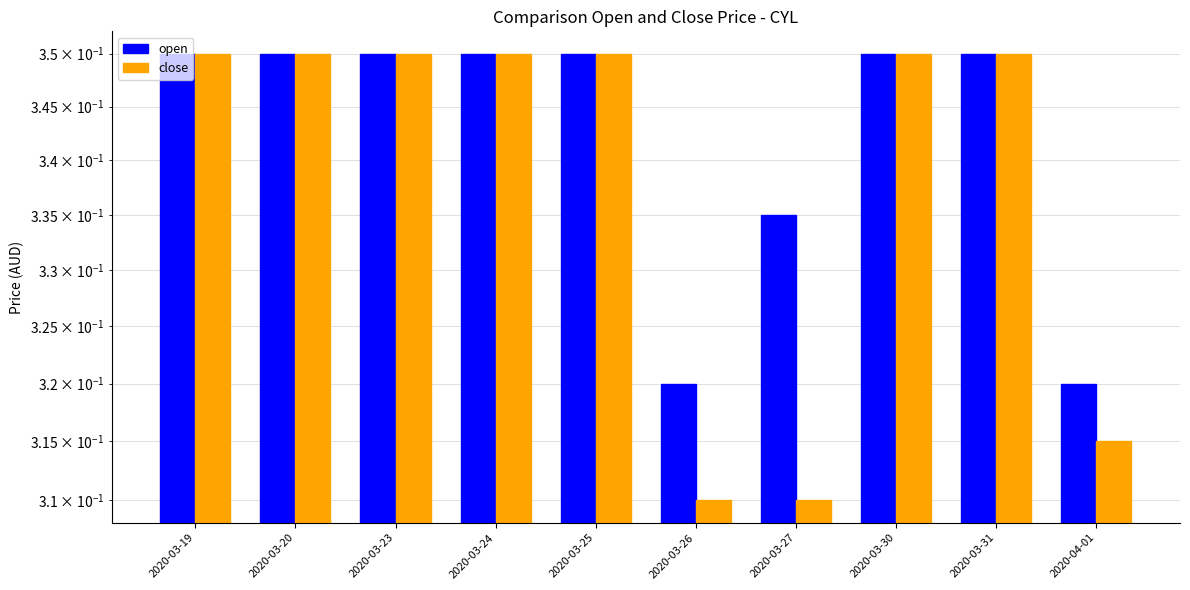

At which category is the sum across all series the highest?

2020-03-19